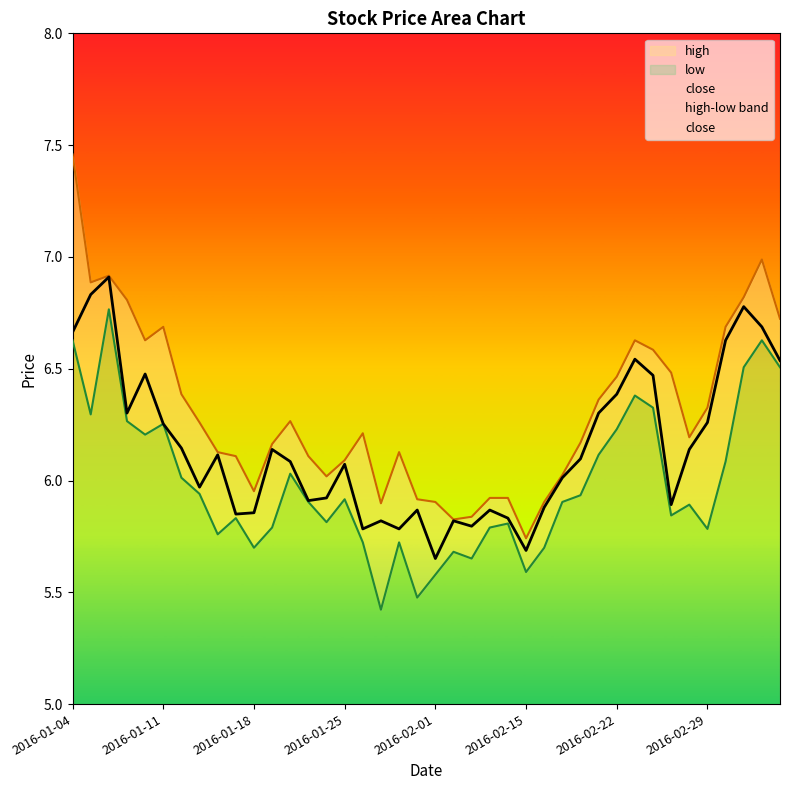

How many points are lower than both their immediate neighbors (excluding endpoints)?

10